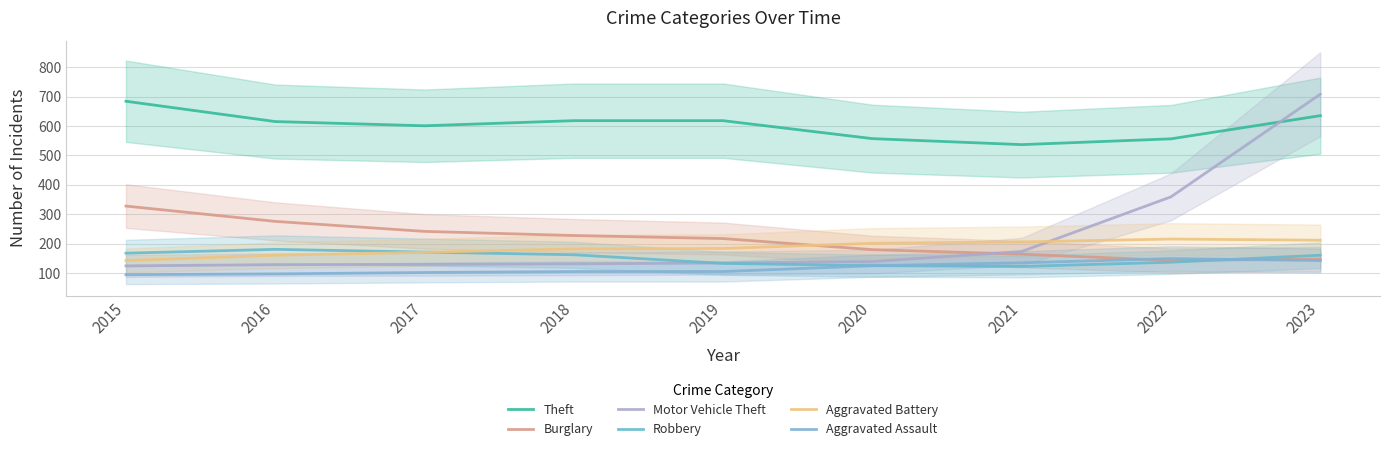

In Aggravated Assault, how many points are higher than both neighbors (excluding endpoints)?

1